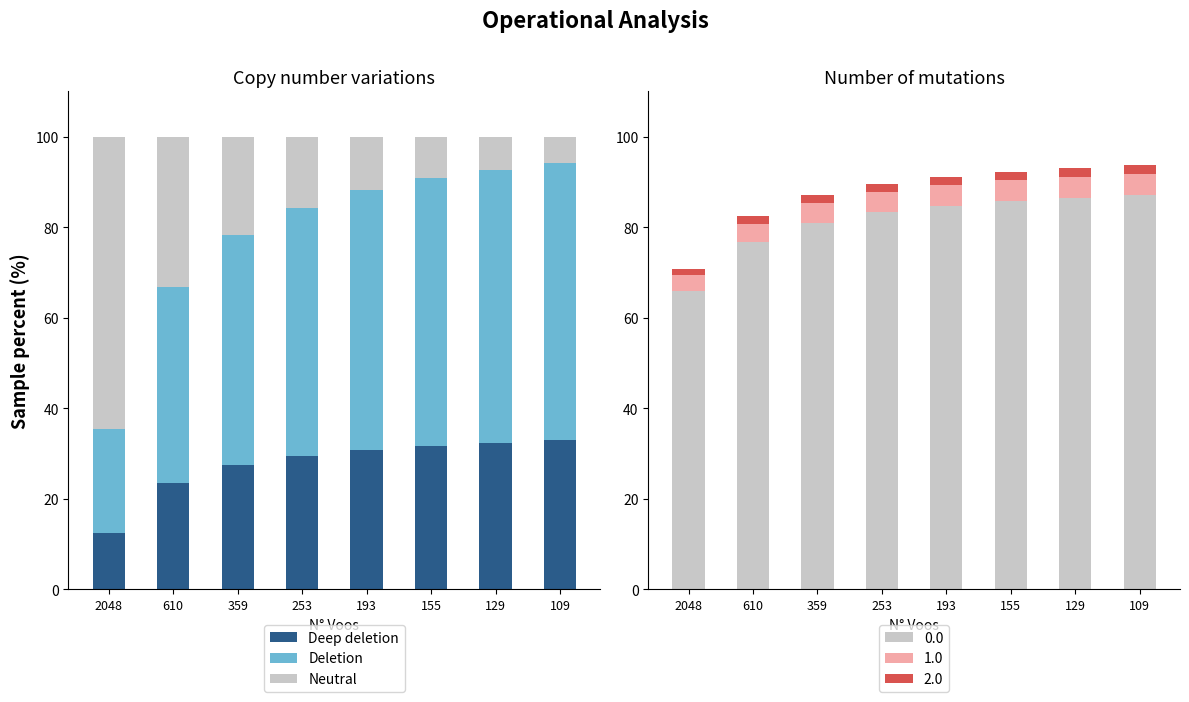

List the series in order of their overall mean, highest first.

Deletion, Deep deletion, Neutral